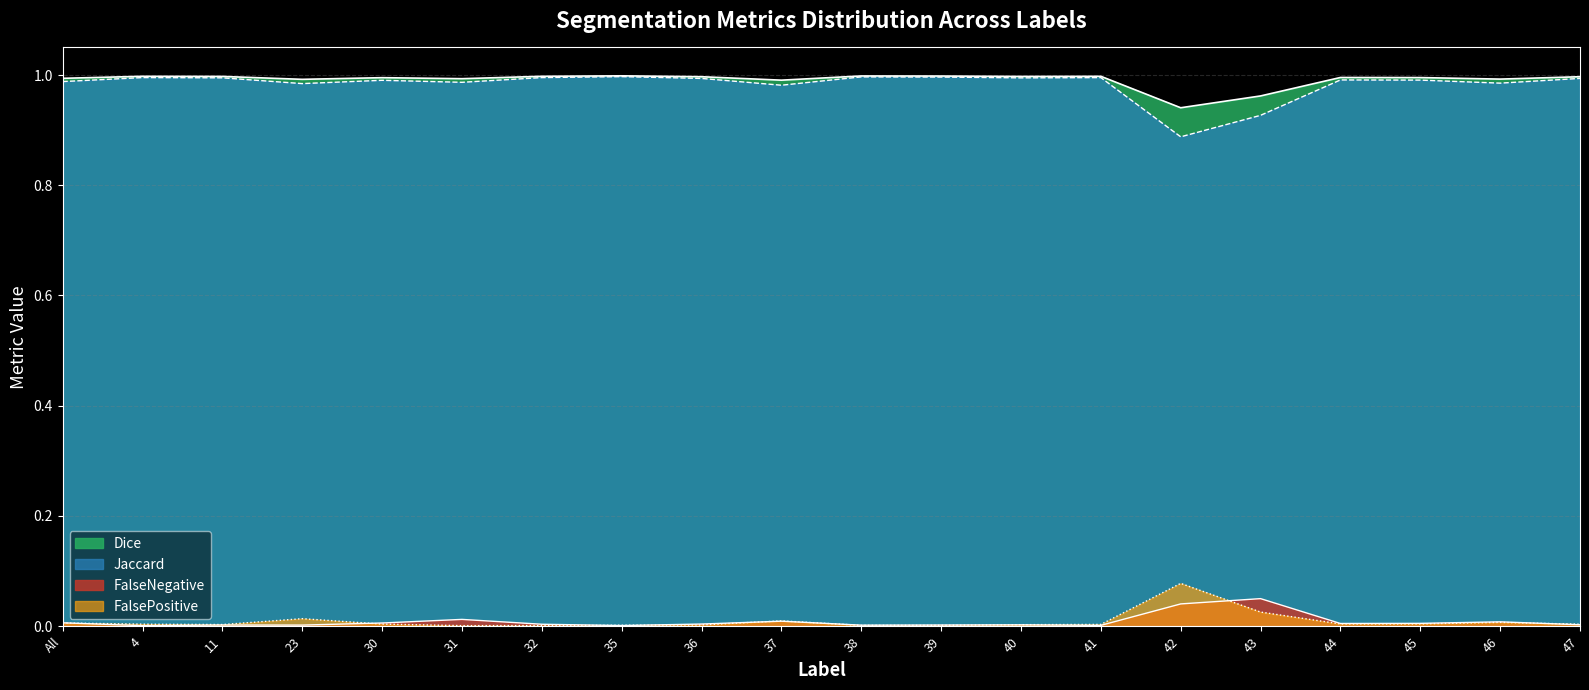

At which category does the chart reach its minimum across all series?

4